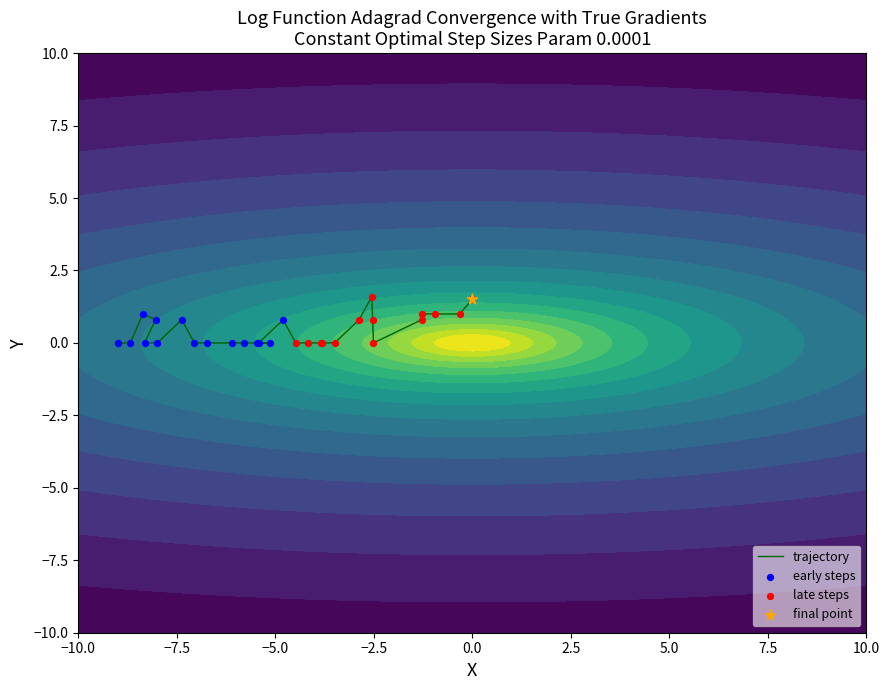

The value of 0 at 3 is 0. True or false?

True